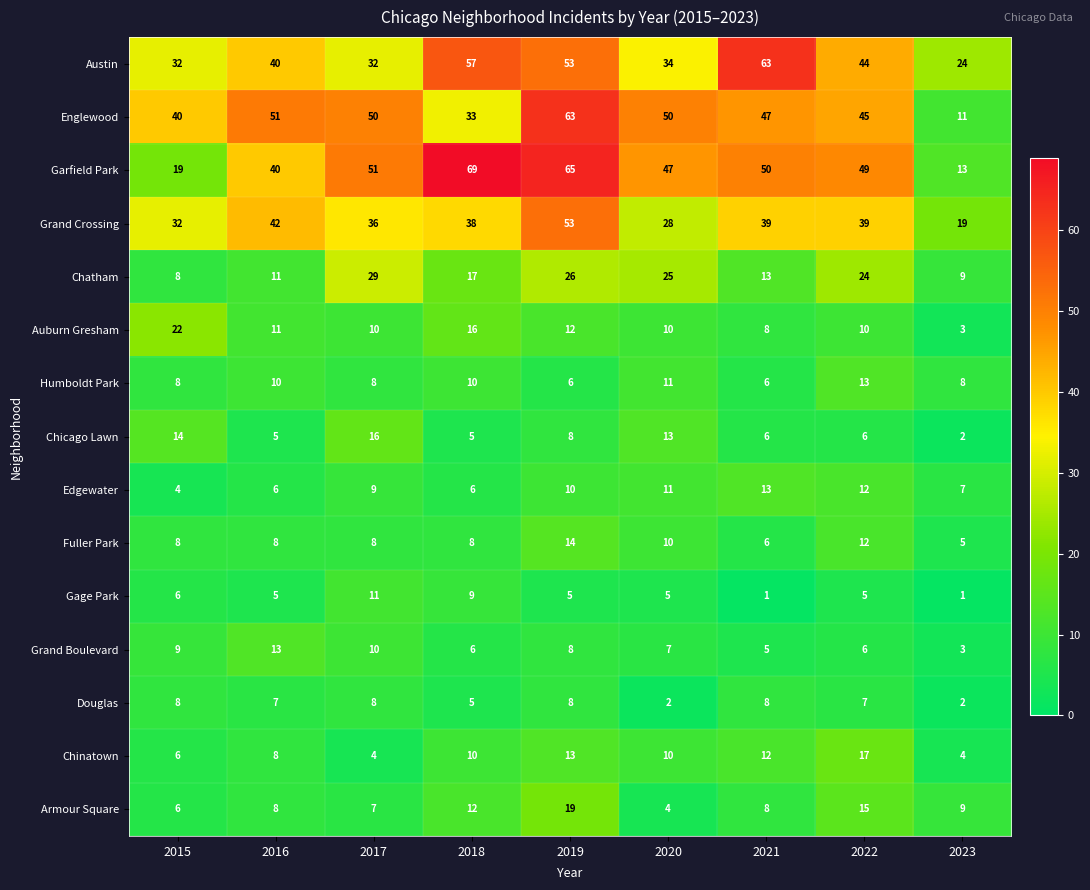

What is the minimum value for Humboldt Park?

6